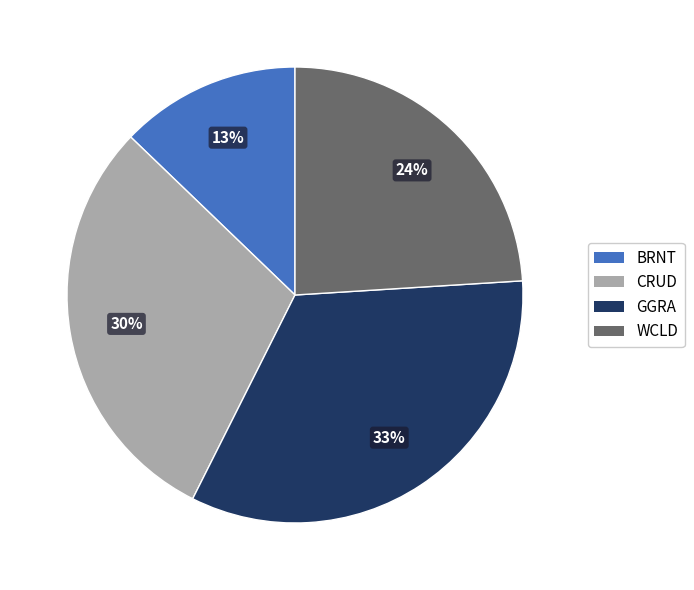

Does any single category account for the majority?

No